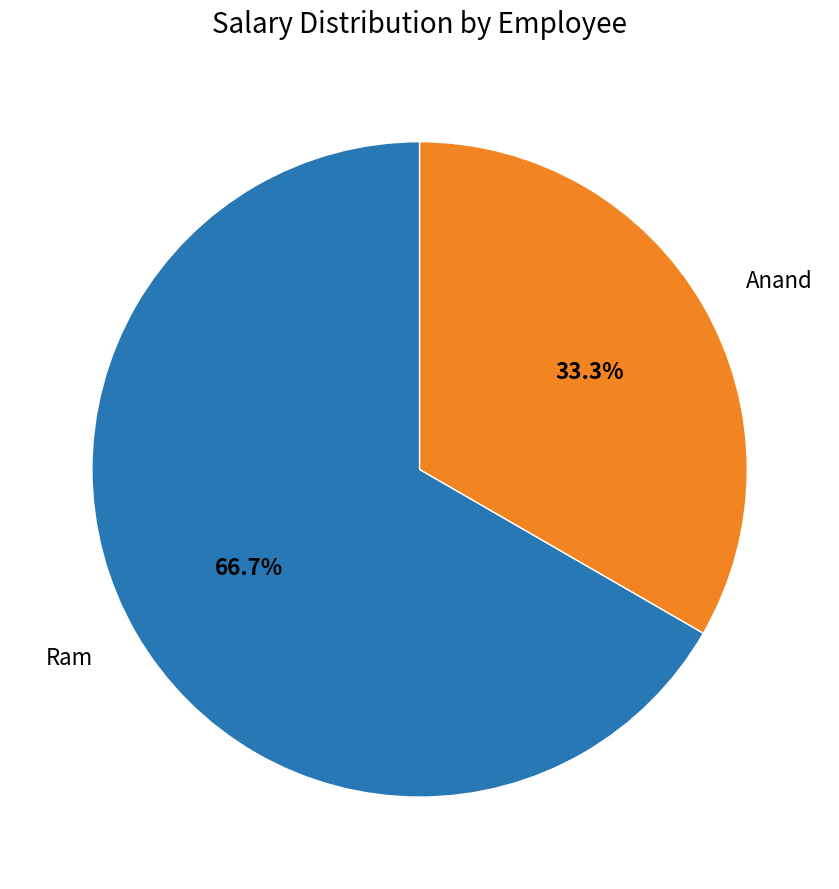

Is it true that Ram is 67% of the pie?

True